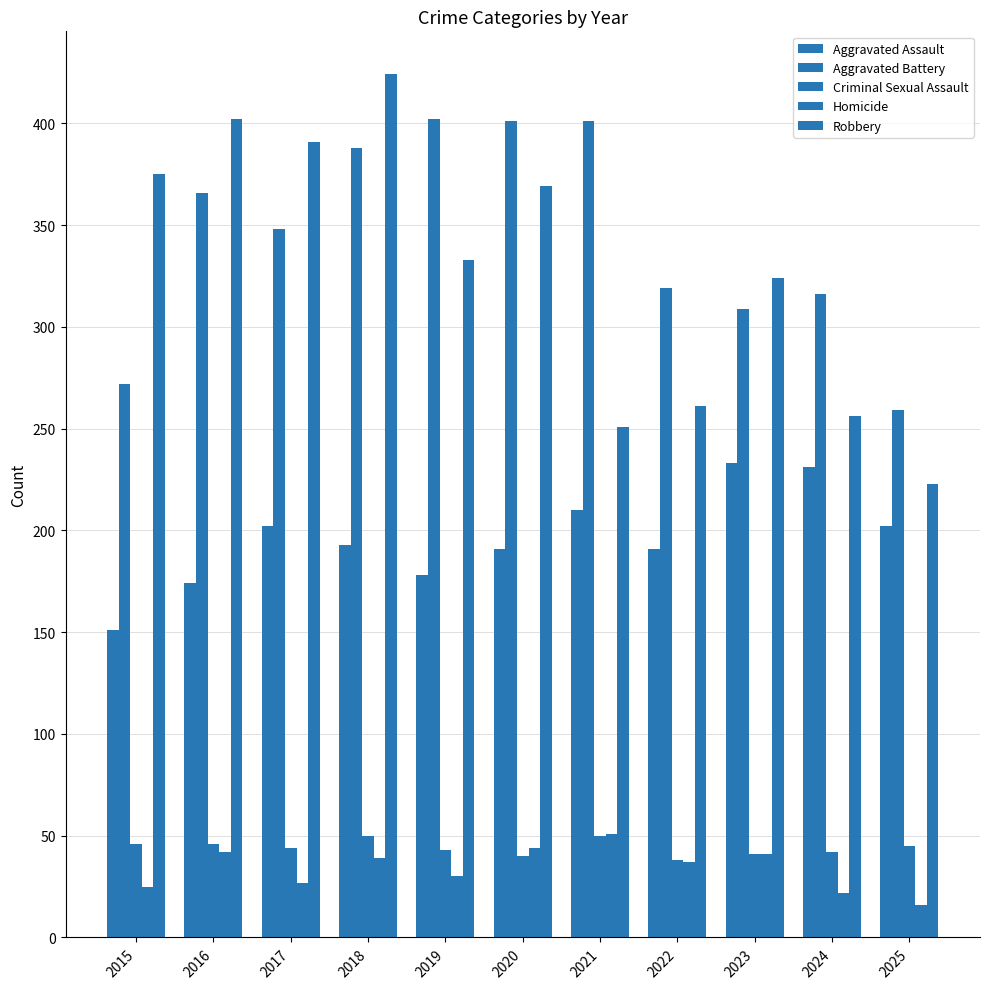

How many distinct data groups are displayed?

5